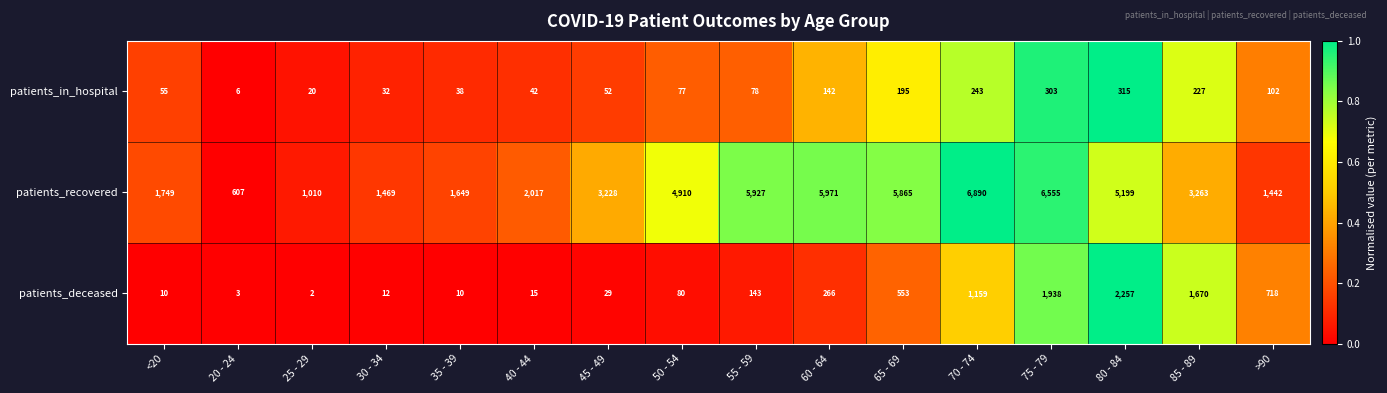

Which category has the lowest value across all series?

25 - 29